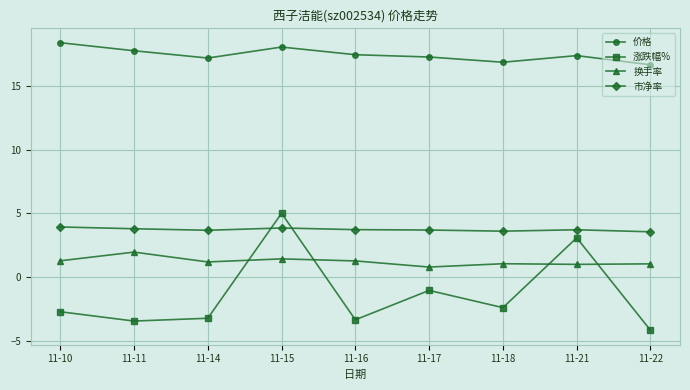

Which category has the highest value across all series?

11-10